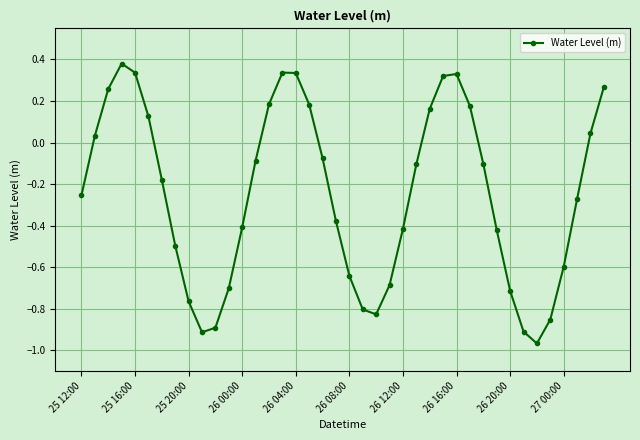

How many points are higher than both their immediate neighbors (excluding endpoints)?

3